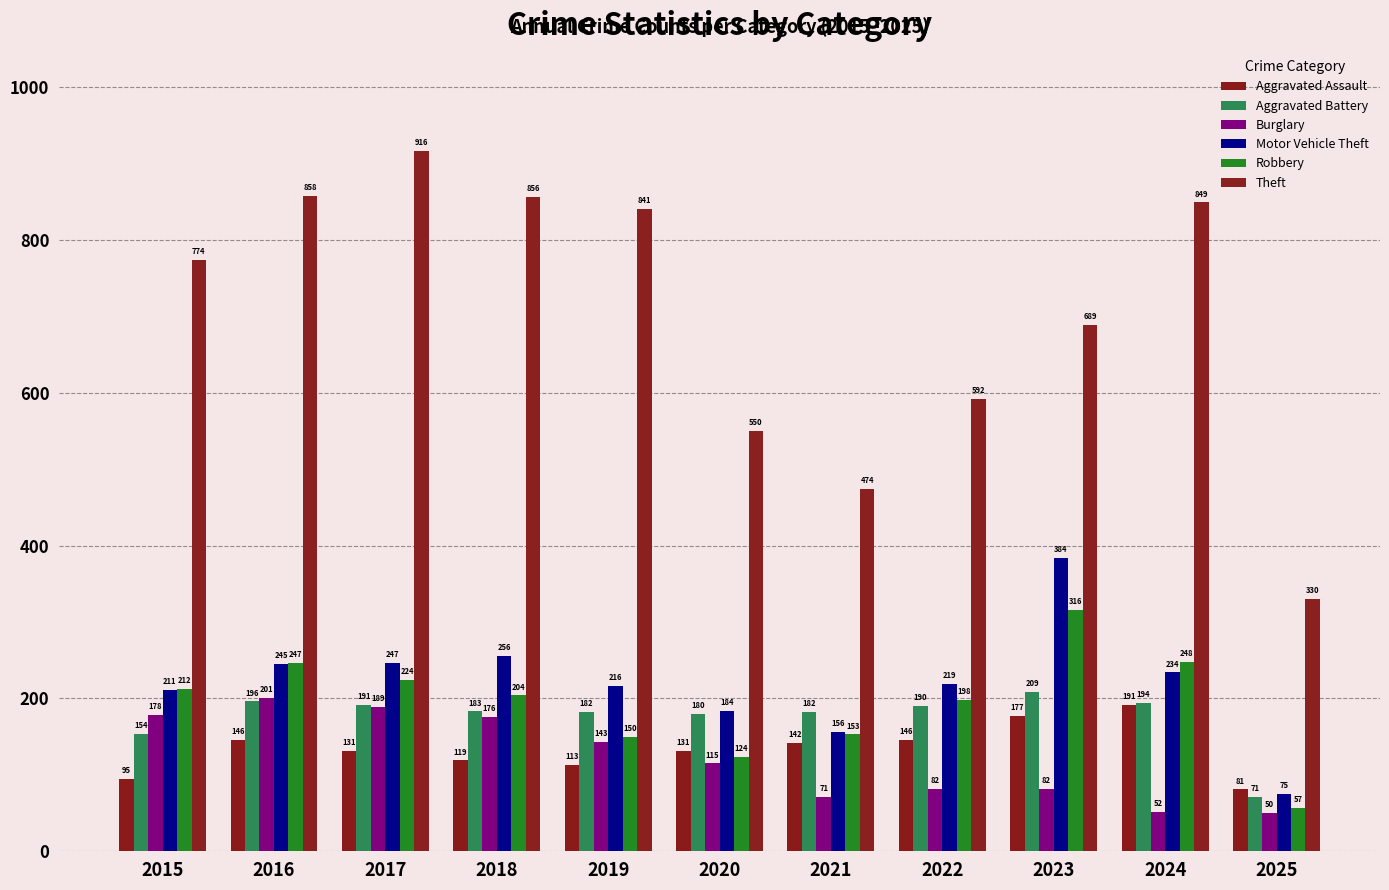

What is the total value across all series at 2015?

1624